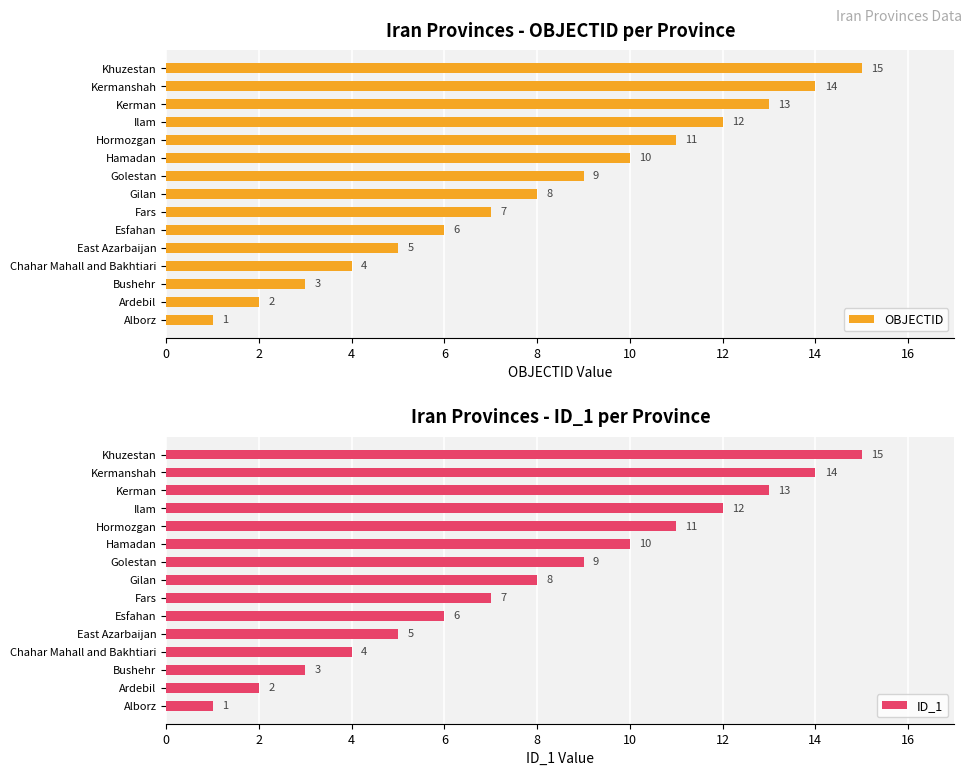

Reading left to right, transcribe all the data shown in this chart.

OBJECTID: 1	2	3	4	5	6	7	8	9	10	11	12	13	14	15
ID_1: 1	2	3	4	5	6	7	8	9	10	11	12	13	14	15